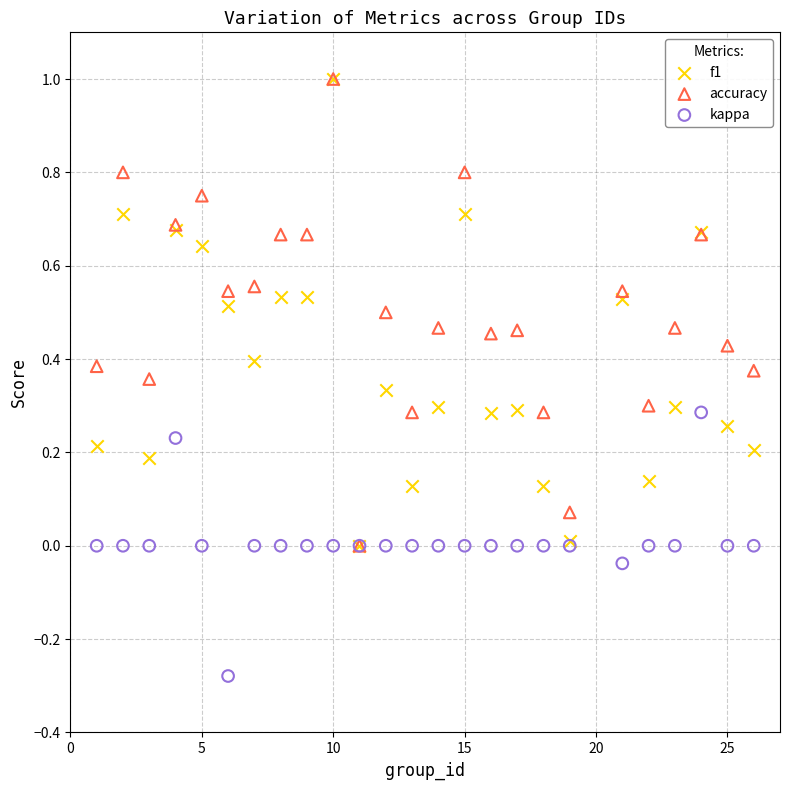

What are all the series names shown in the legend?

f1, accuracy, kappa